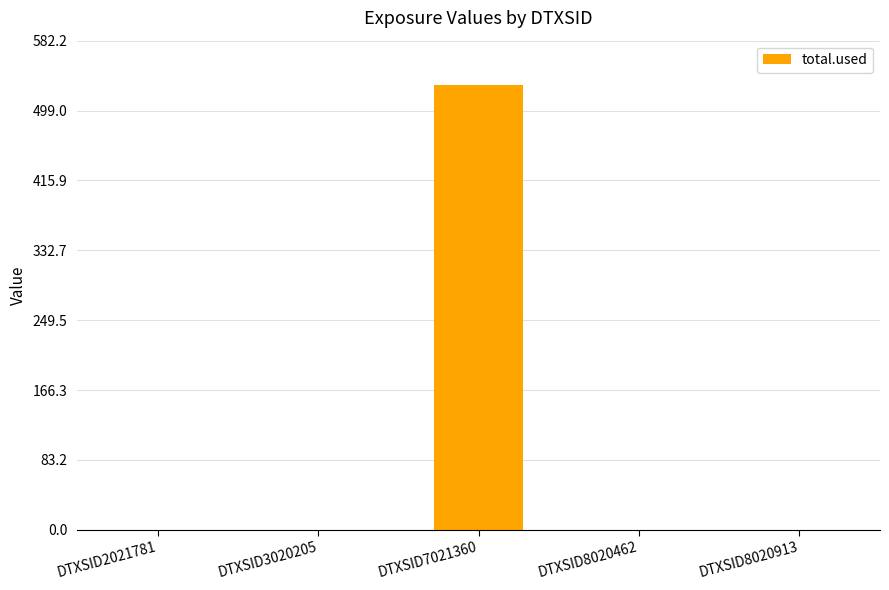

The value at DTXSID2021781 is 269.2. True or false?

False